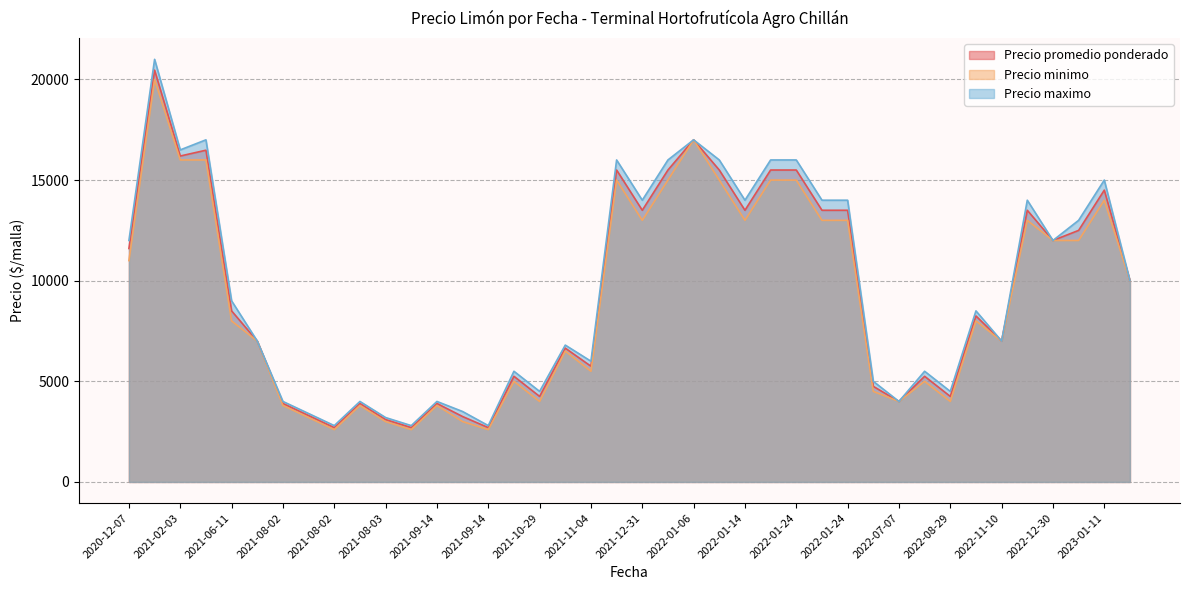

At which label is Precio maximo closest to 11900?

2022-12-30